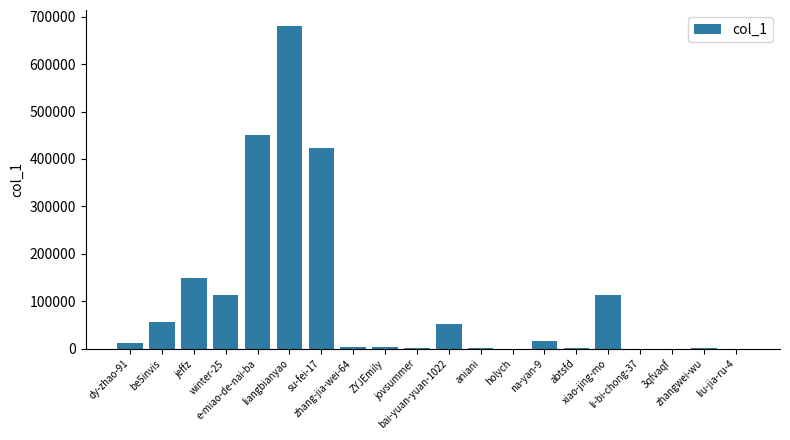

What is the greatest value displayed?

679974